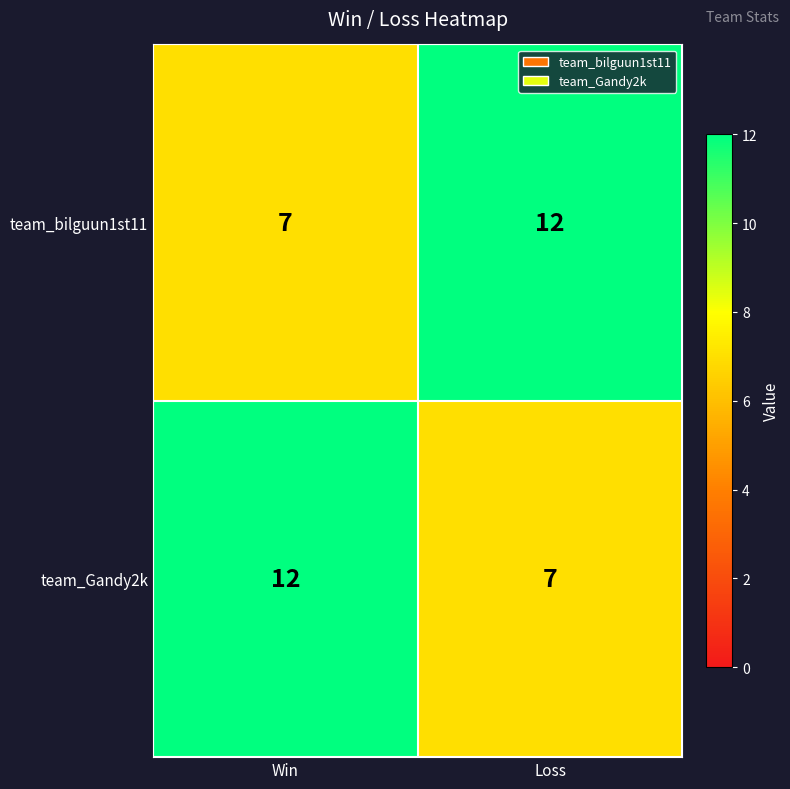

What value does the team_Gandy2k series have at Win?

12